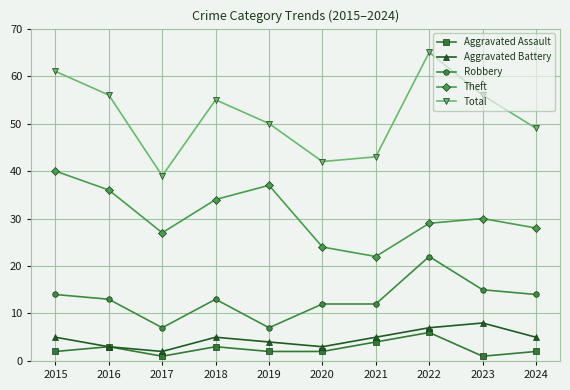

The value of Total at 2021 is 43. True or false?

True